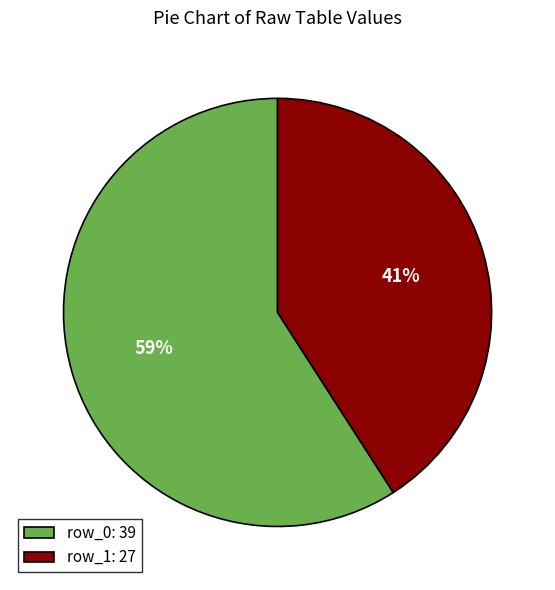

Do row_1: 27 and row_0: 39 together represent more than half of the pie?

Yes